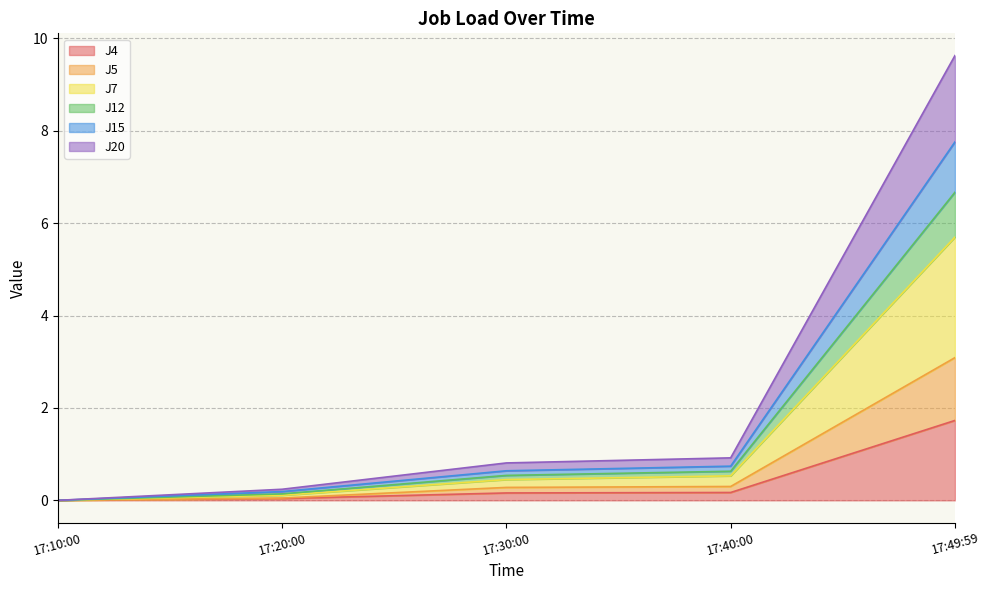

The value of J4 at 17:20:00 is 0.0. True or false?

True